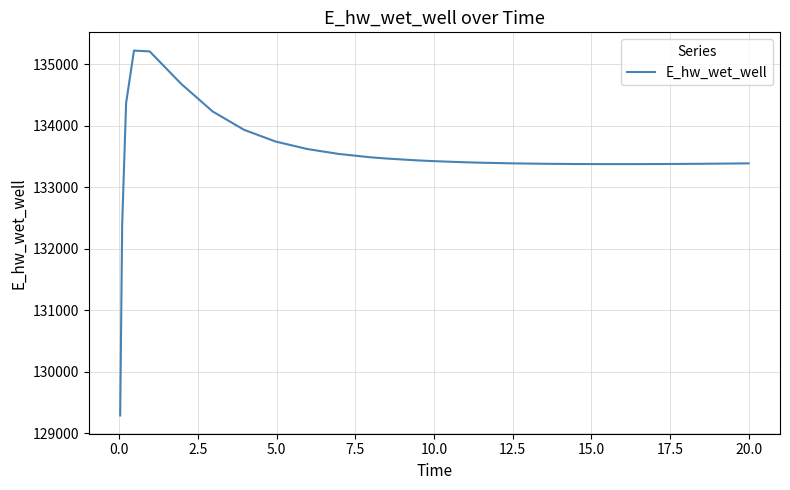

What is the greatest value displayed?

135223.8